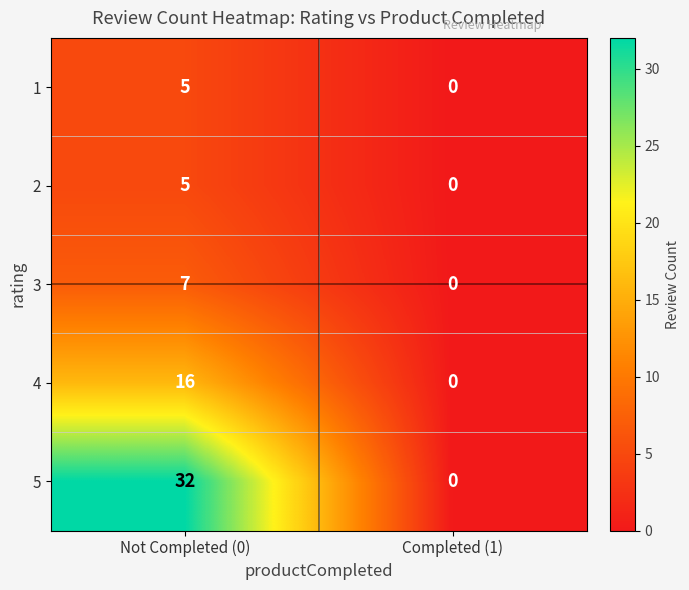

At how many categories does at least one series exceed 4?

1